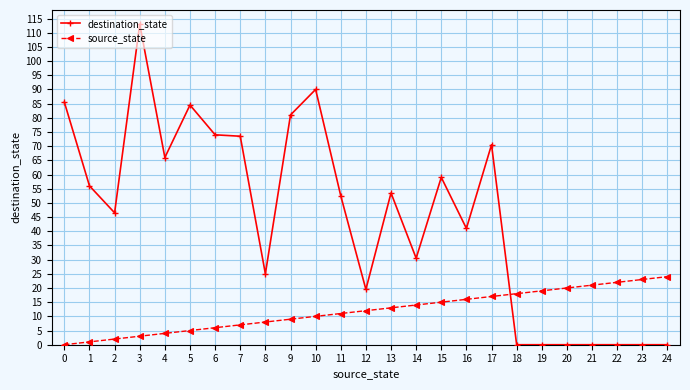

Which series has the largest total across all categories?

destination_state